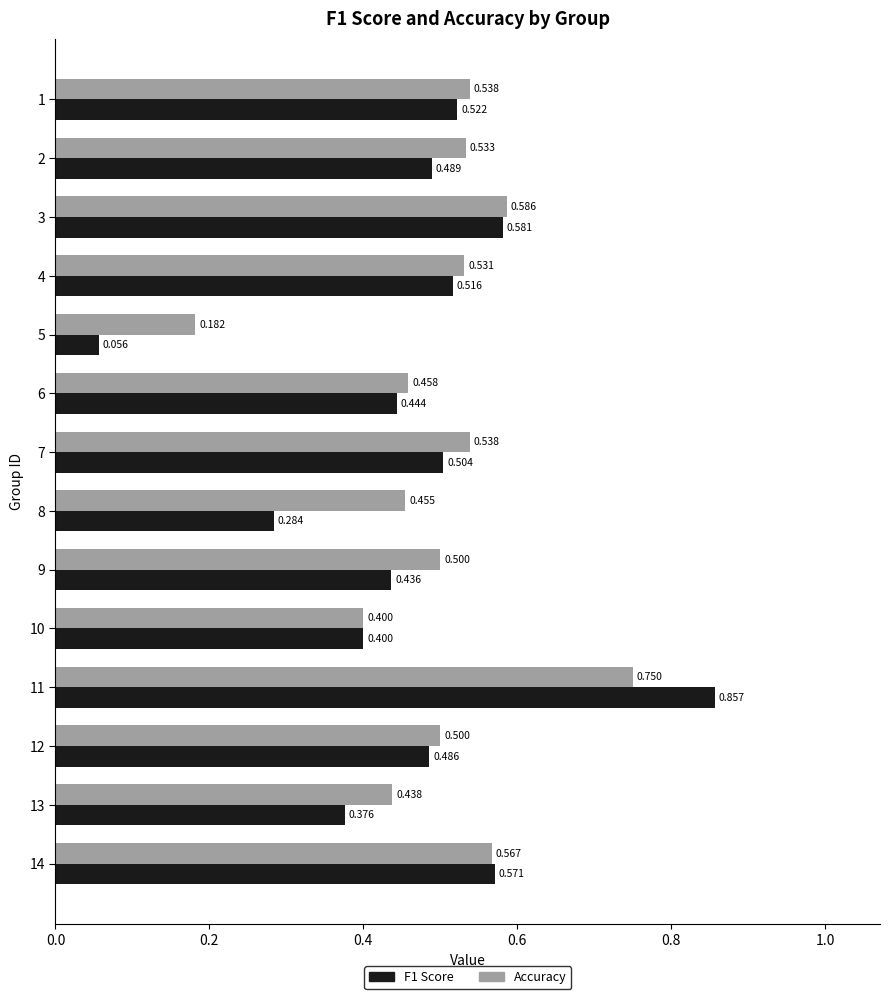

What is the label of the 7th bar from the right?

7